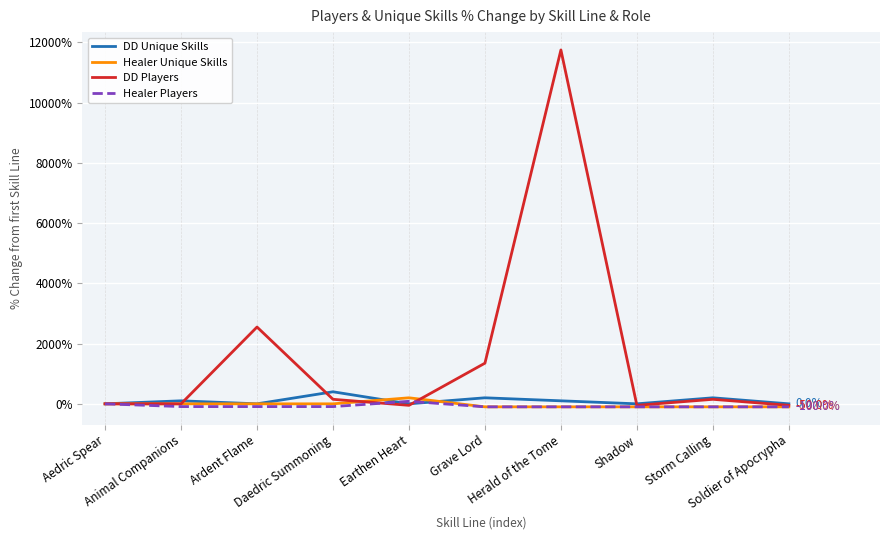

What position from the left is Earthen Heart?

5